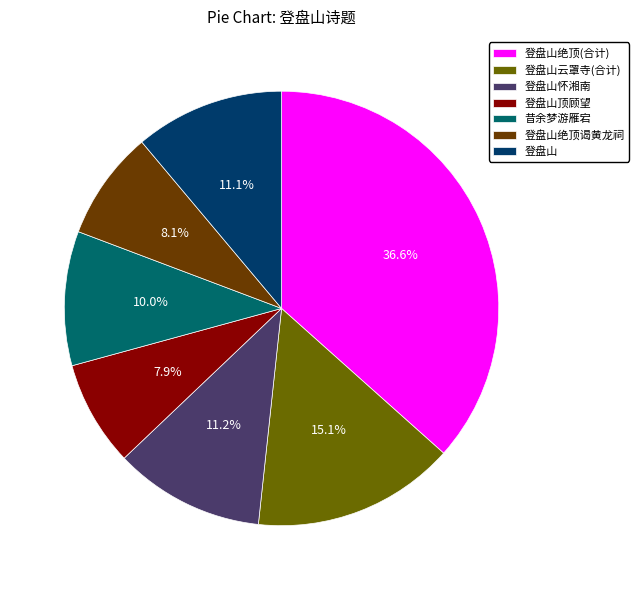

How many slices are in this pie chart?

7